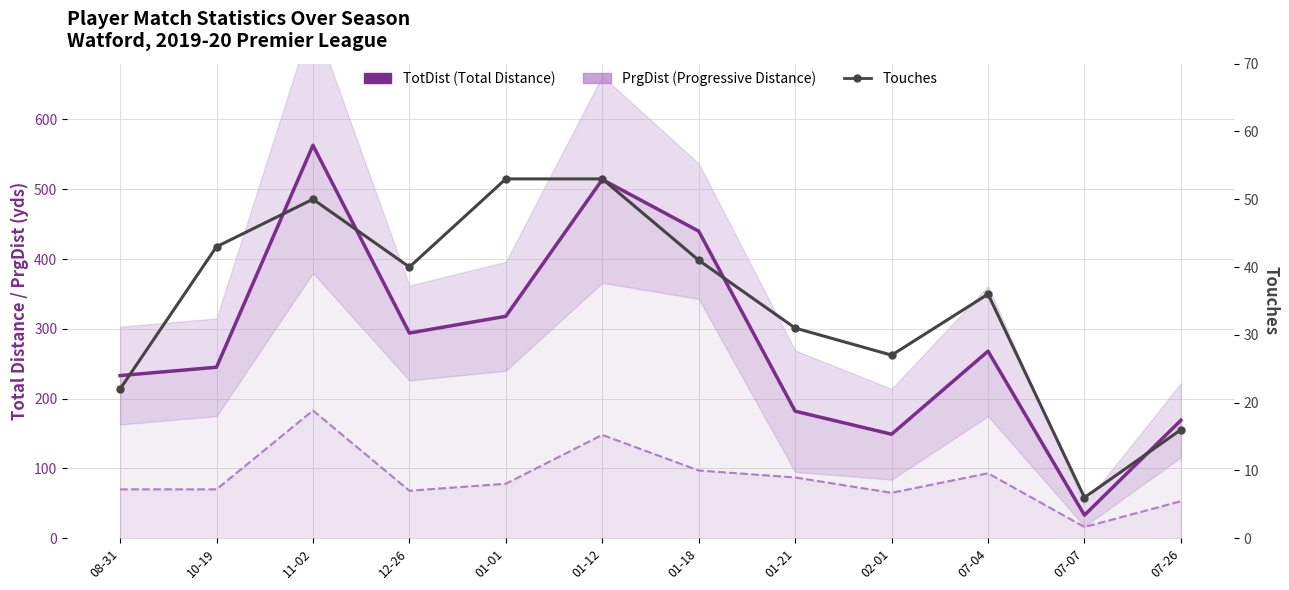

Which series has the largest range (max minus min)?

TotDist (Total Distance)